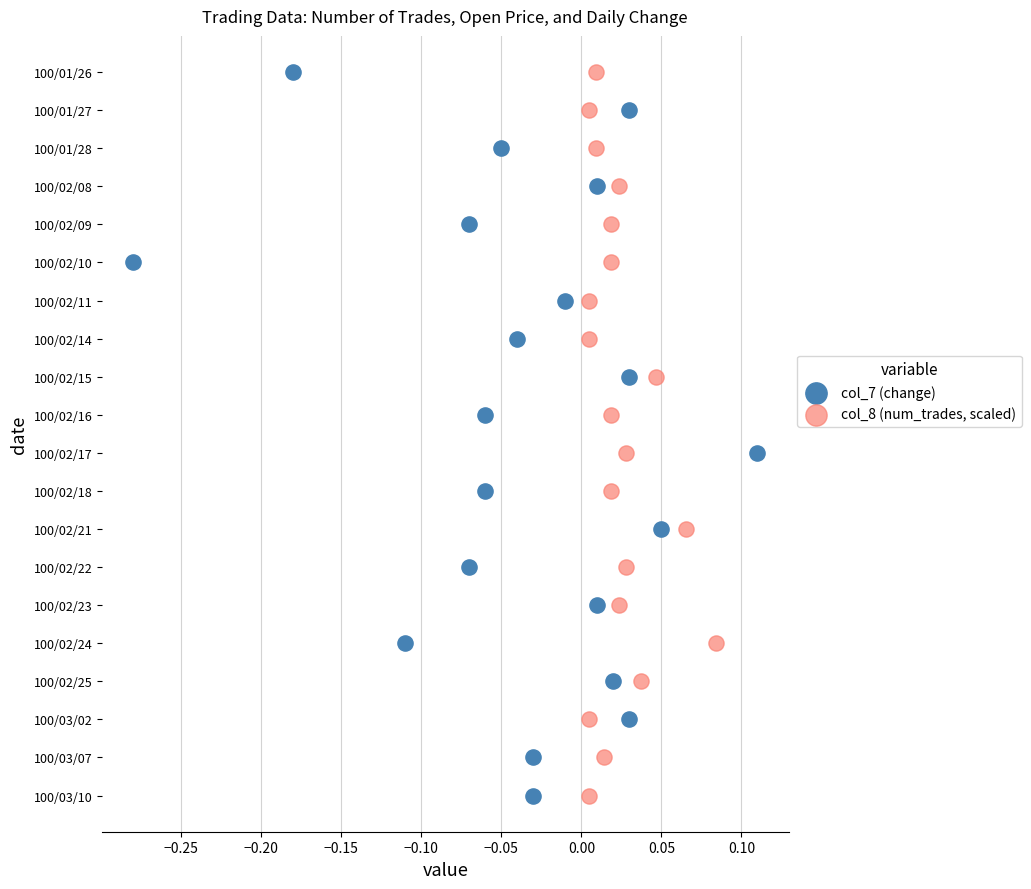

What are all the series names shown in the legend?

col_7 (change), col_8 (num_trades, scaled)